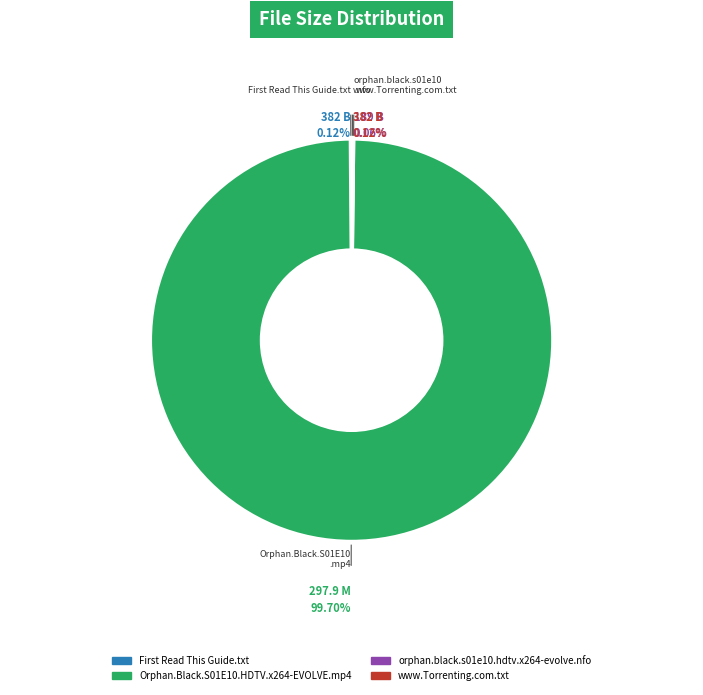

Does any single category account for the majority?

Yes